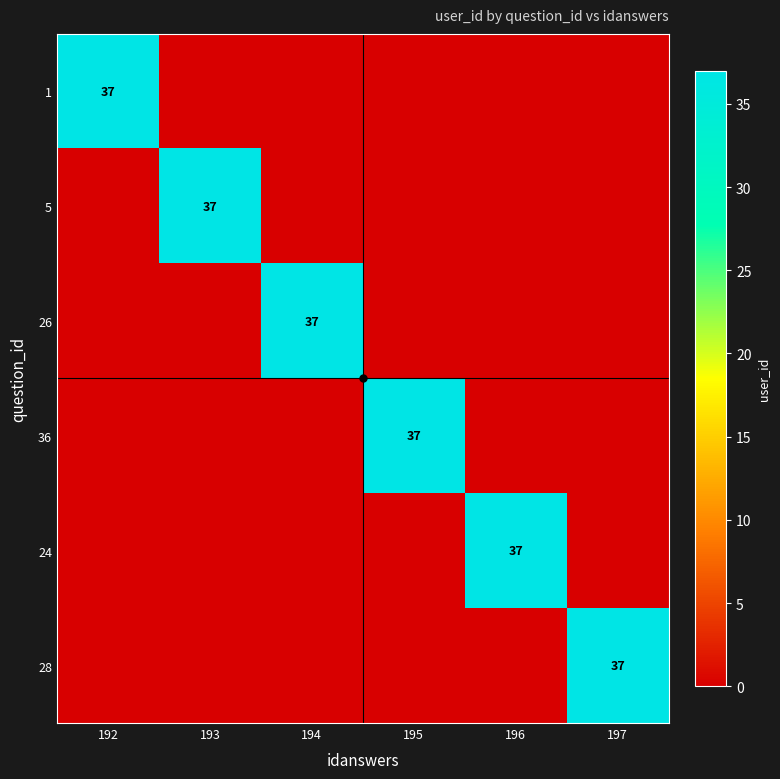

What is the difference between the highest and lowest values at 196?

37